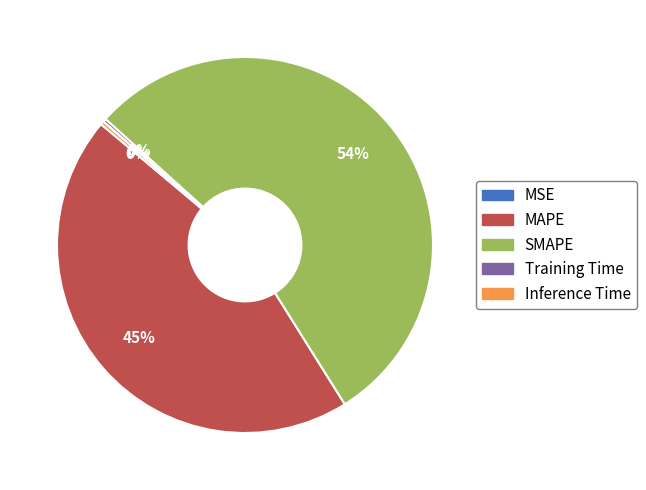

To the nearest percent, what is the combined percentage of MAPE and Inference Time?

45%